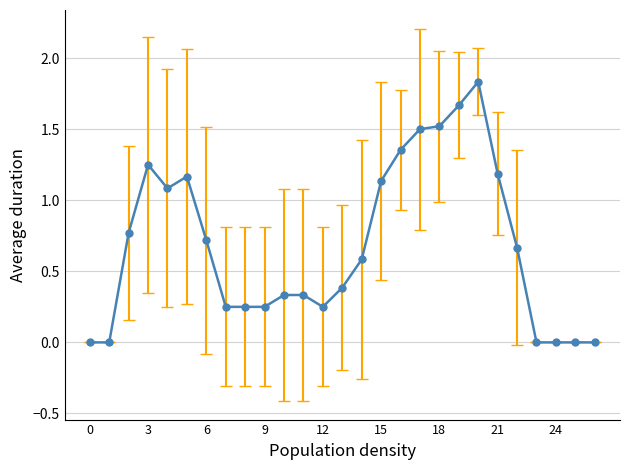

True or false: there are more than 1 points higher than both neighbors.

True